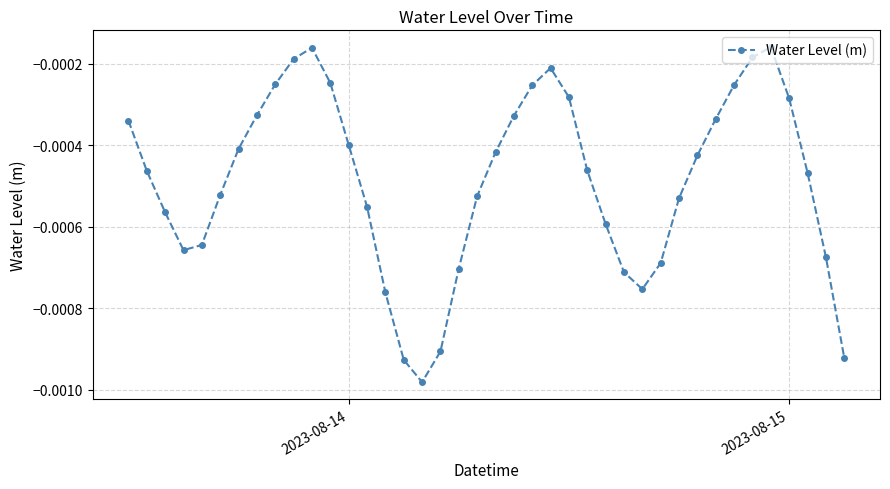

How many points are higher than both their immediate neighbors (excluding endpoints)?

3